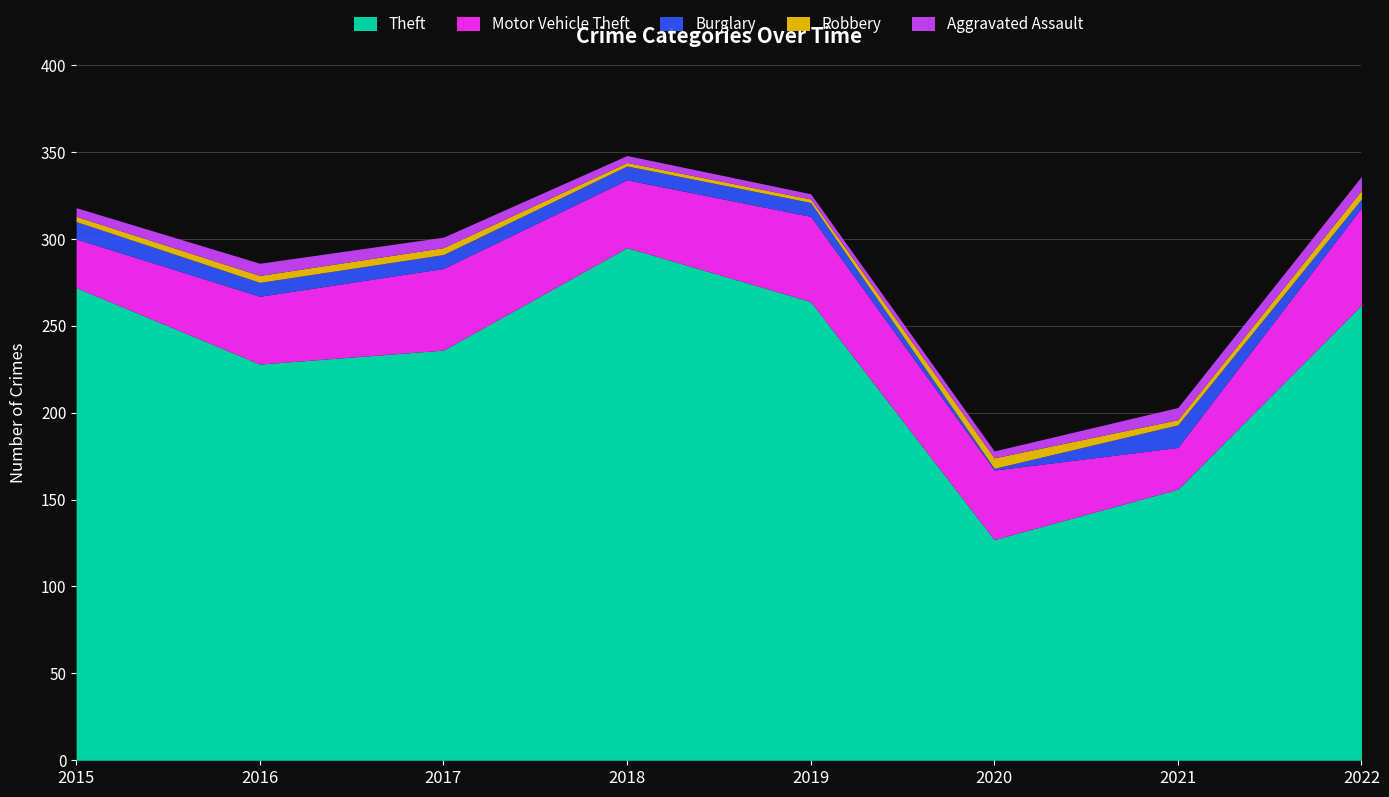

True or false: Motor Vehicle Theft and Robbery cross at least once.

False